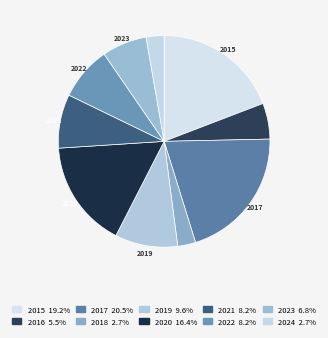

Is there any slice that represents more than half of the pie?

No